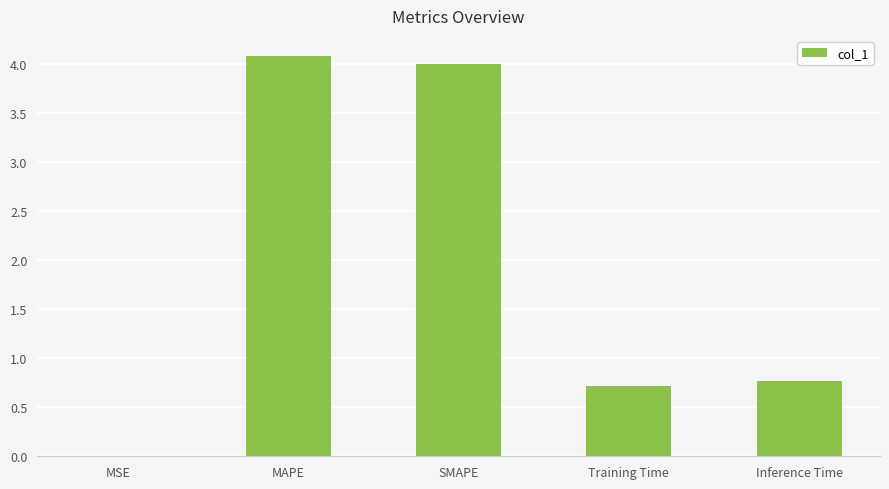

What is the maximum value shown in the chart?

4.1